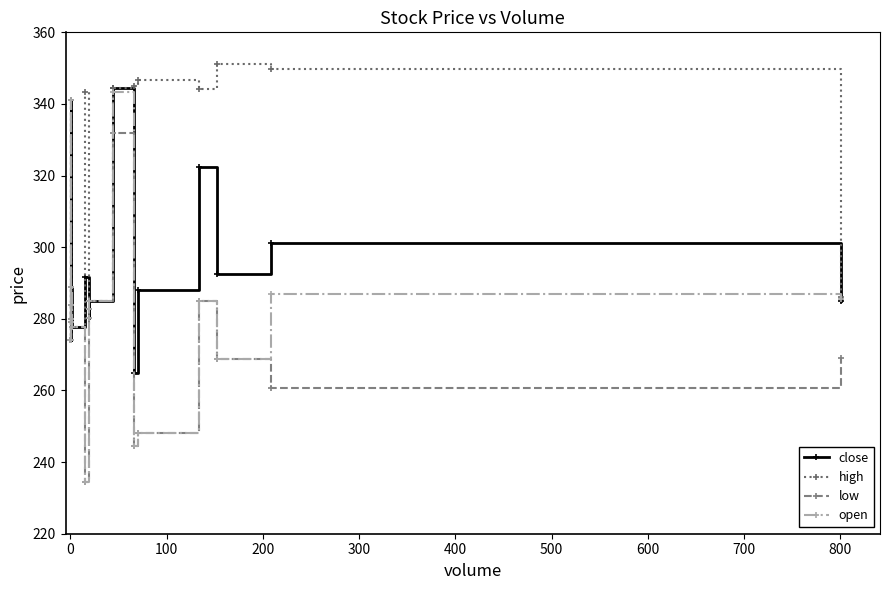

True or false: low has more than 0 interior local peaks.

True